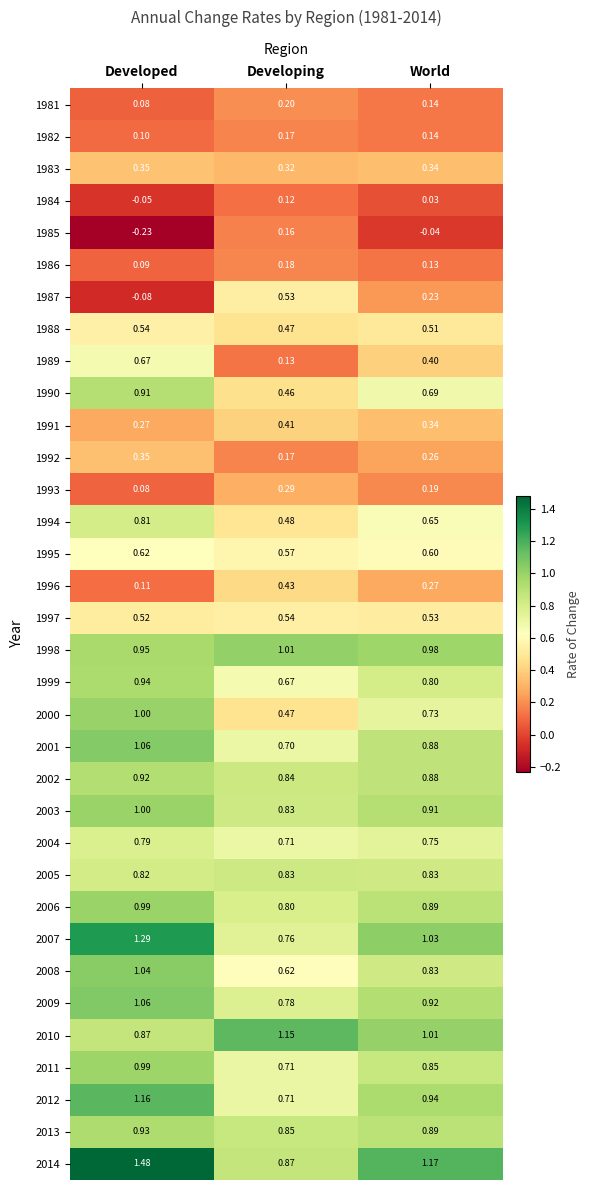

Count the number of categories in the chart.

3